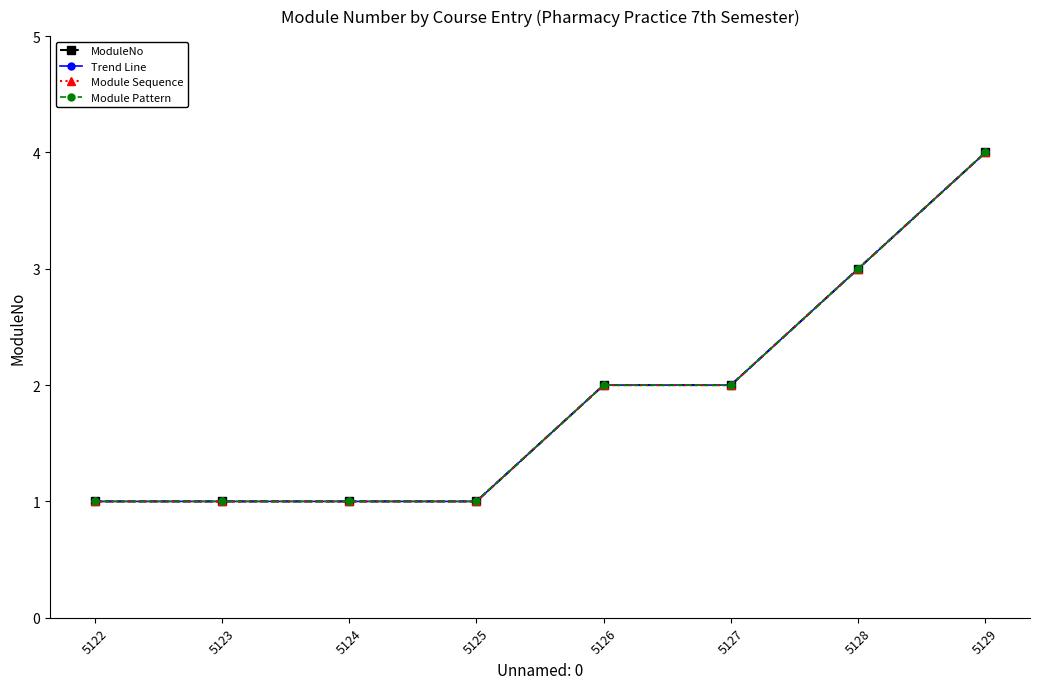

Does the chart have visible grid lines?

No